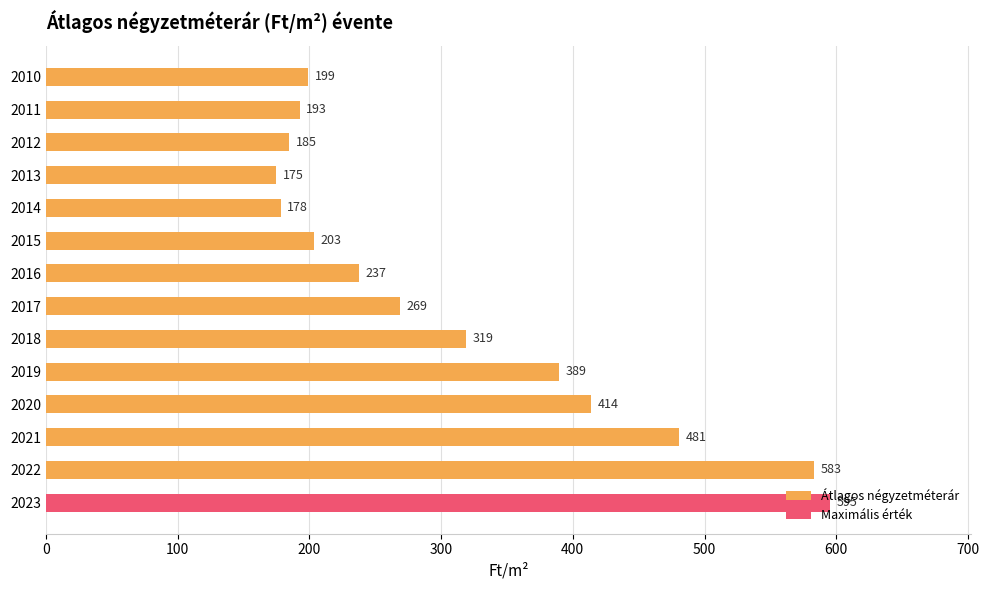

Between 2018 and 2017, which is larger?

2018